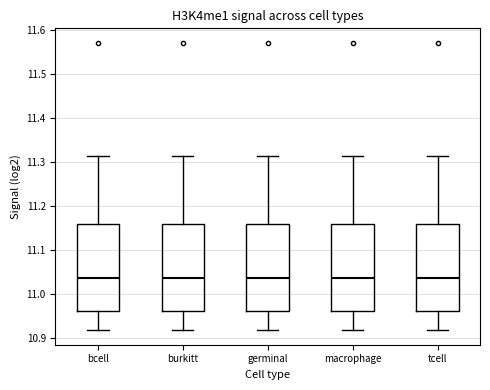

Where is the lower edge of the box for bcell on the y-axis? The values are not printed on the chart, so give them approximately, as read against the axis.

10.96